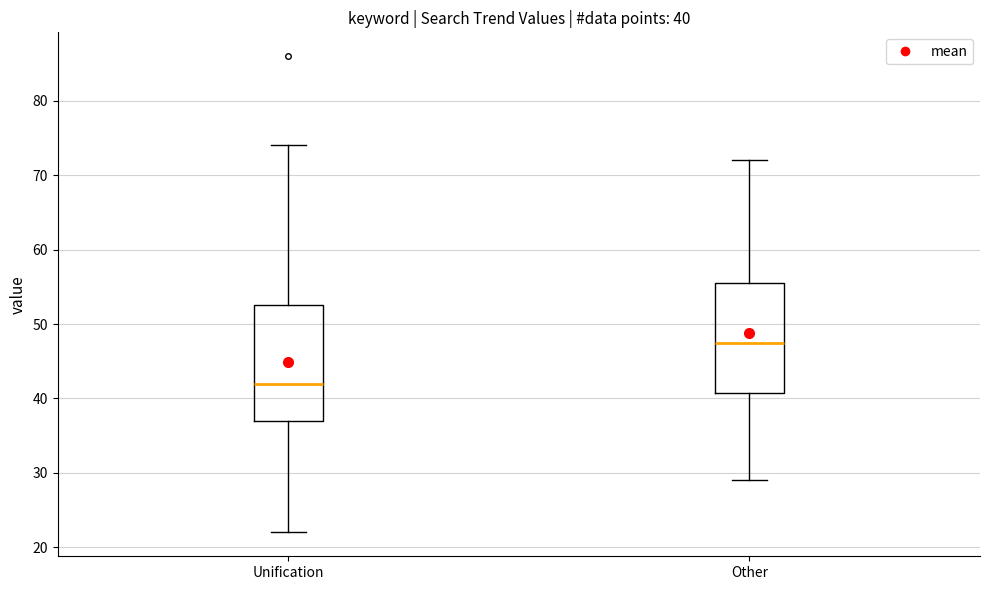

Which box has the lowest median line?

Unification